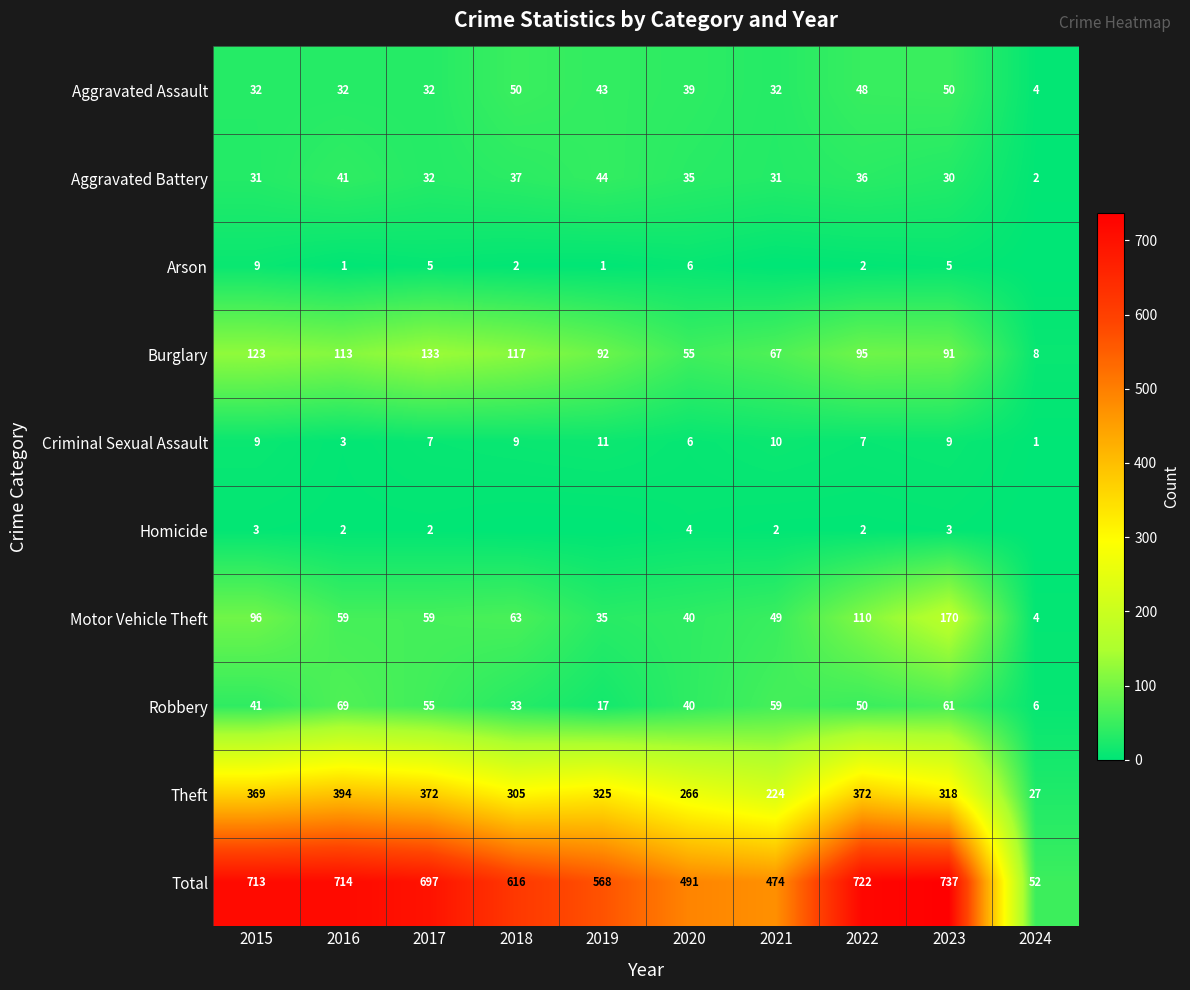

Is the value of Aggravated Battery at 2015 greater than the value of Criminal Sexual Assault at 2015?

Yes